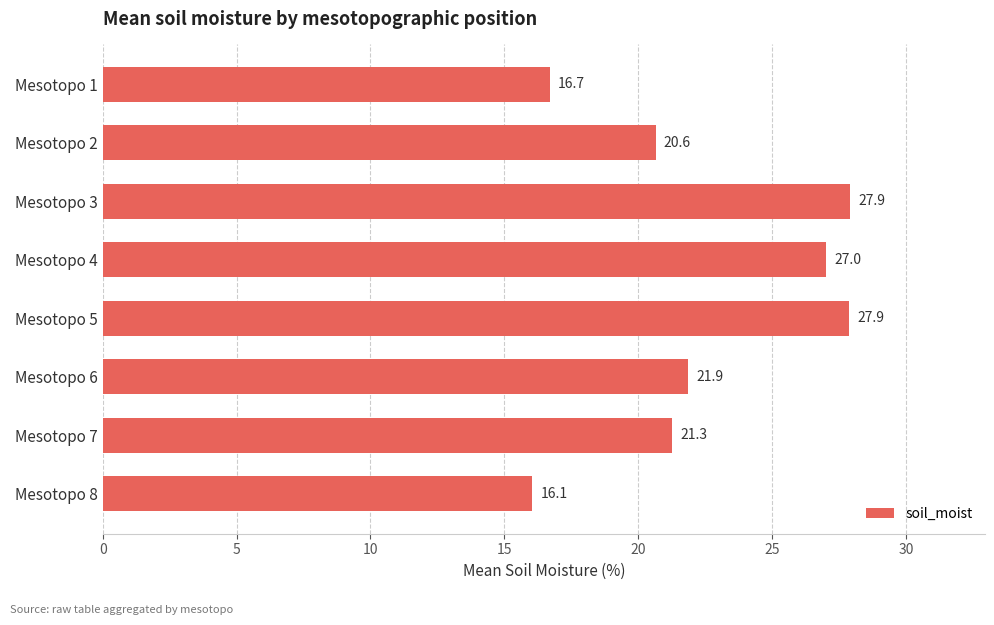

Where is the data nearest to the value 21?

Mesotopo 7